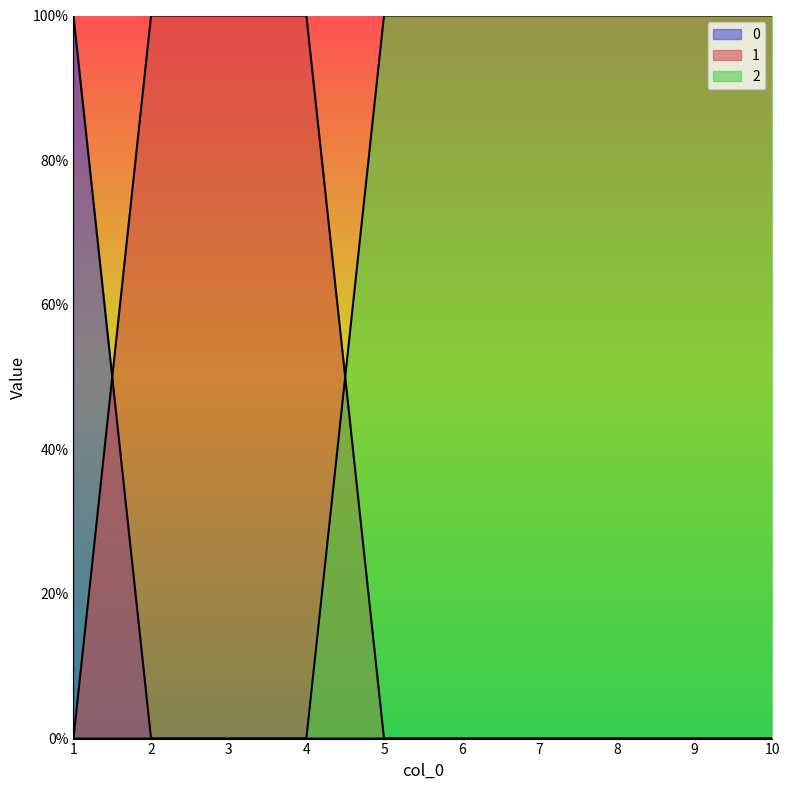

Where is 0 nearest to the value 0?

2